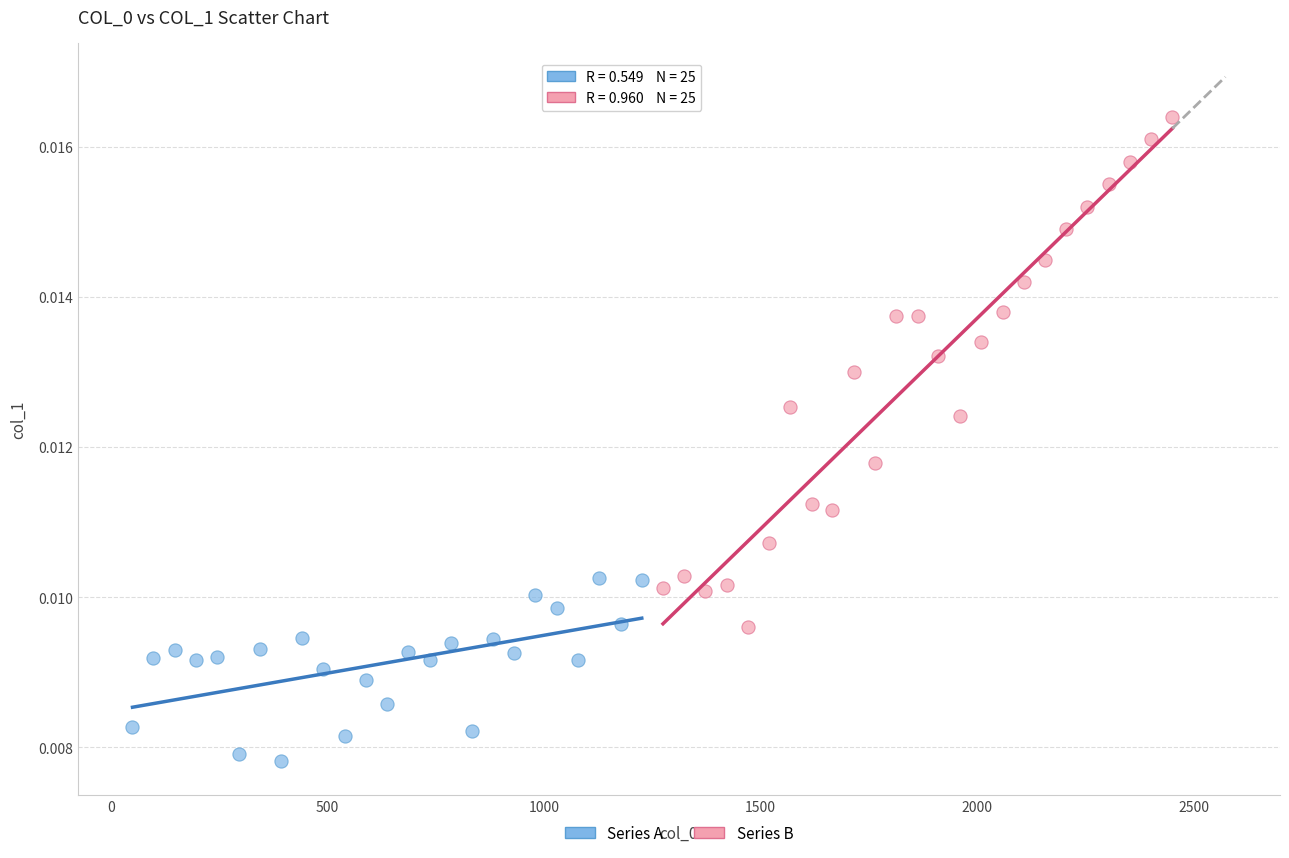

Which series contains the highest Y value?

Series B